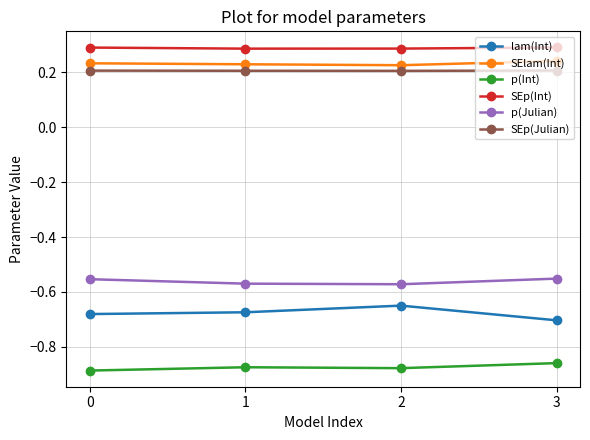

The value of p(Julian) at 3 is -0.9. True or false?

False